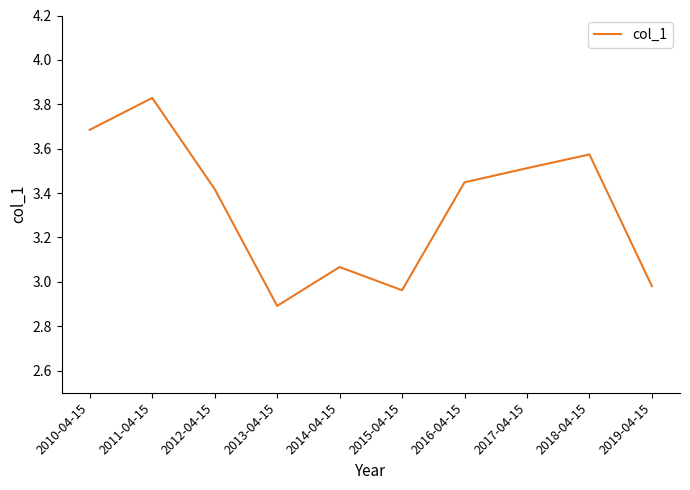

What position from the left is 2019-04-15?

10